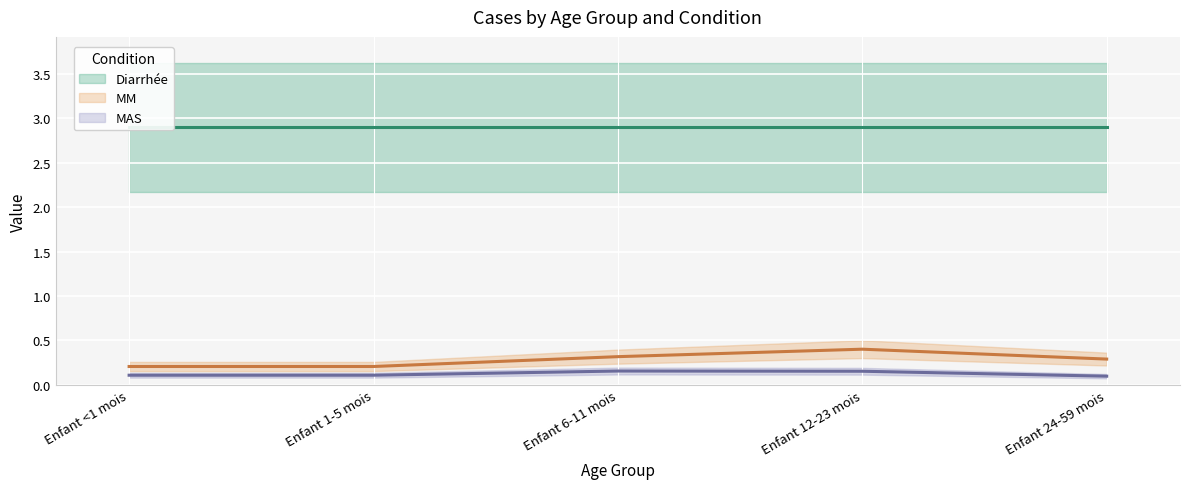

At which label is MM closest to 0?

Enfant <1 mois